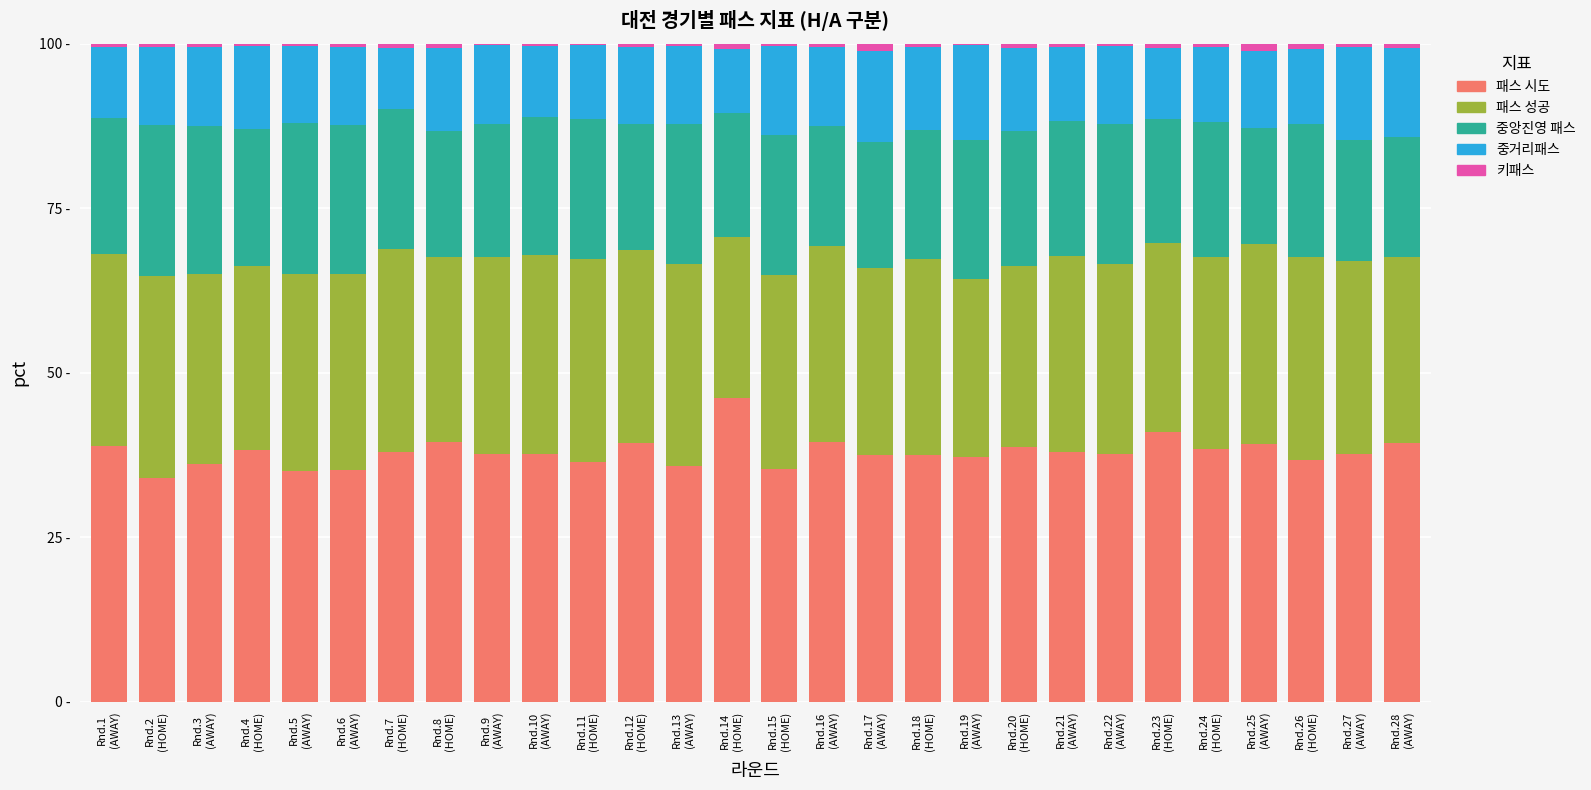

Is it true that 중거리패스 시도 (col_47) equals 13.6 at Rnd.15
(HOME)?

True